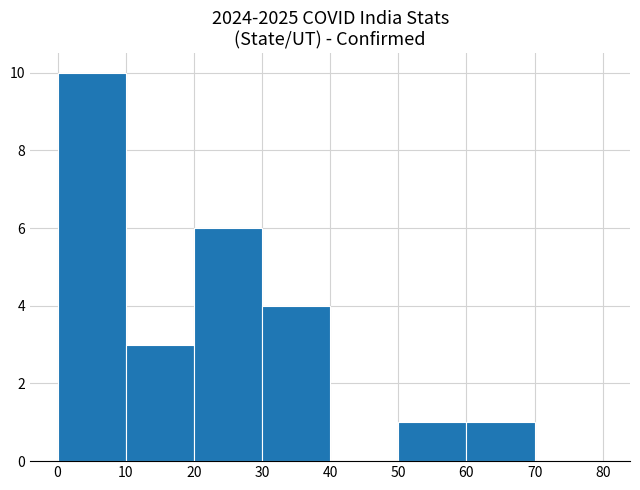

What is the sum of all values?

25